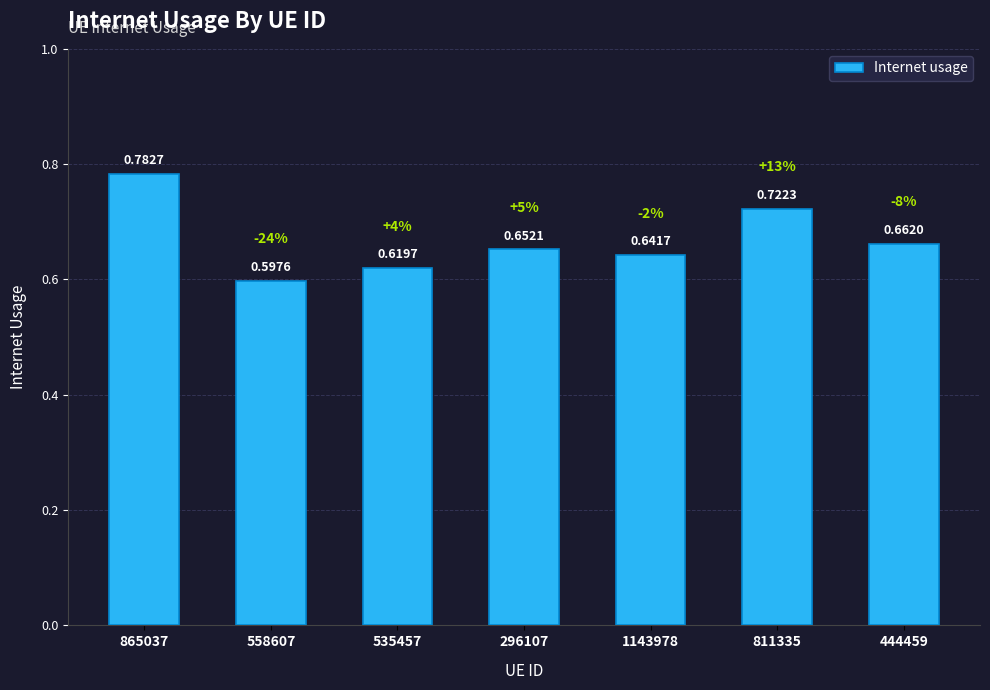

Which category has the highest value across all series?

865037